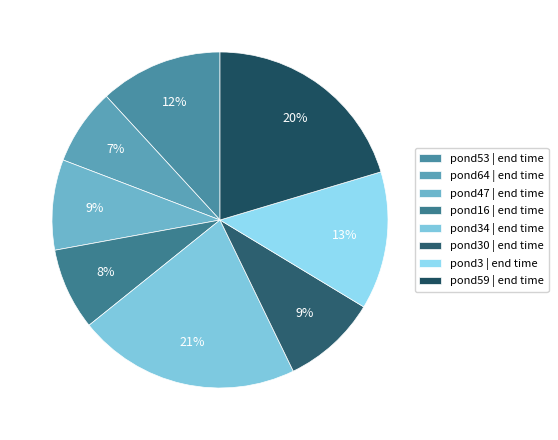

Count the number of slices in the pie.

8